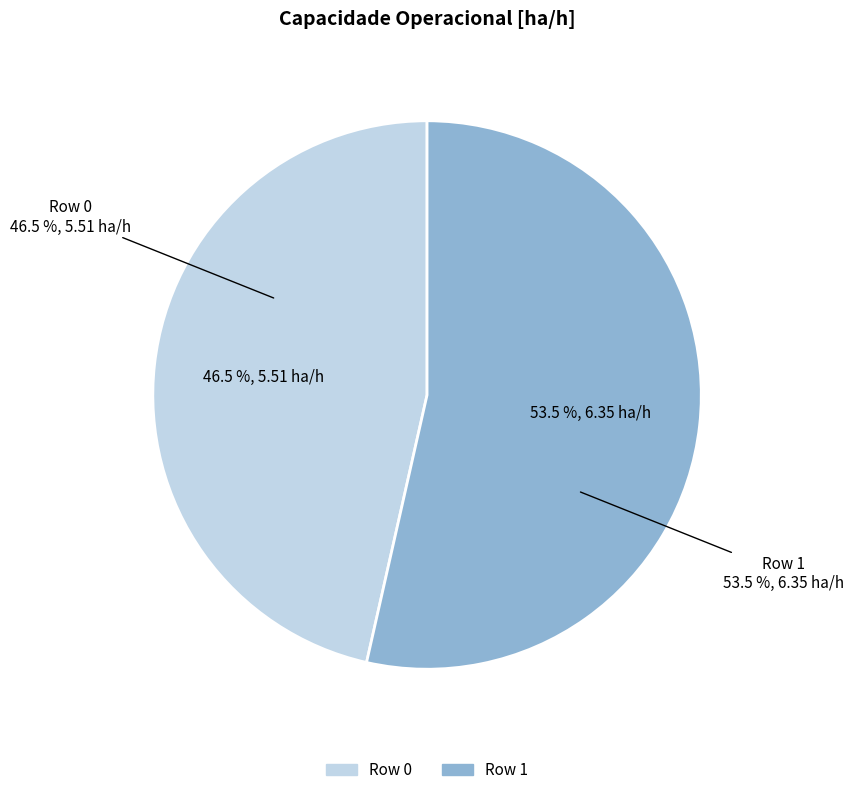

What is the change in value from Row 0 to Row 1?

+0.8